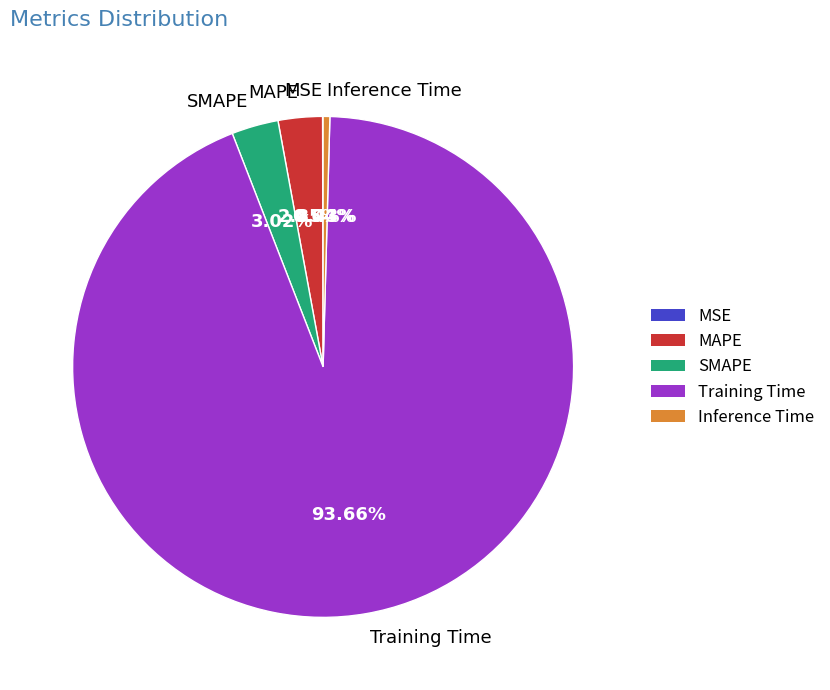

Combined, do SMAPE and MAPE account for over 50%?

No